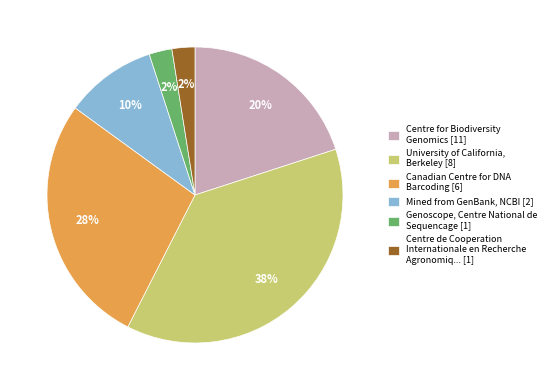

To the nearest percent, what portion does Canadian Centre for DNA Barcoding [6] represent?

28%